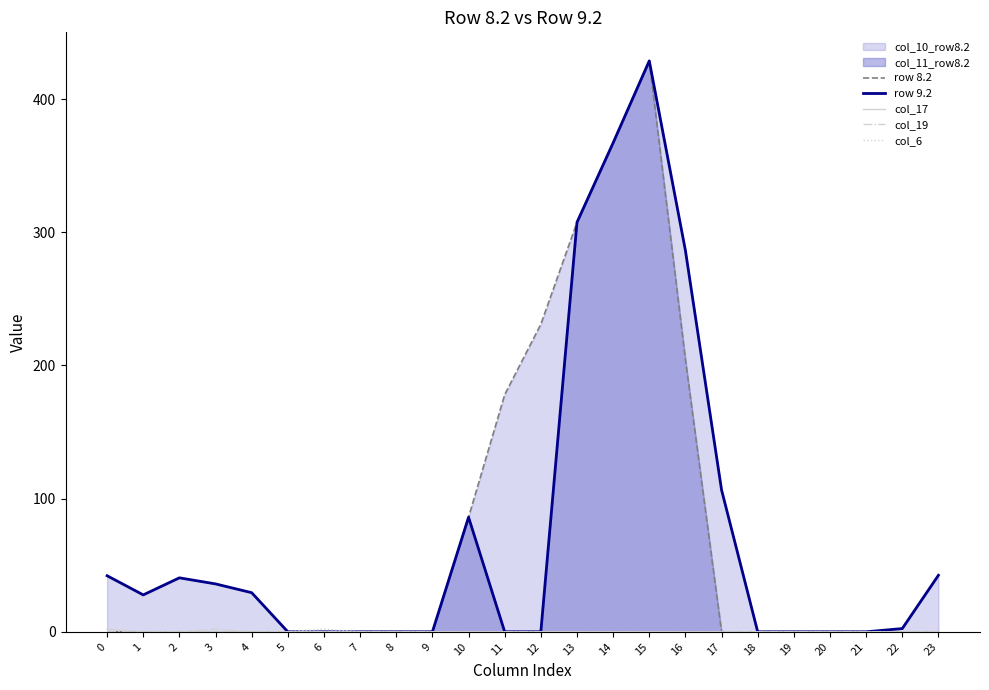

The value of row 8.2 at 10 is 86.1. True or false?

True